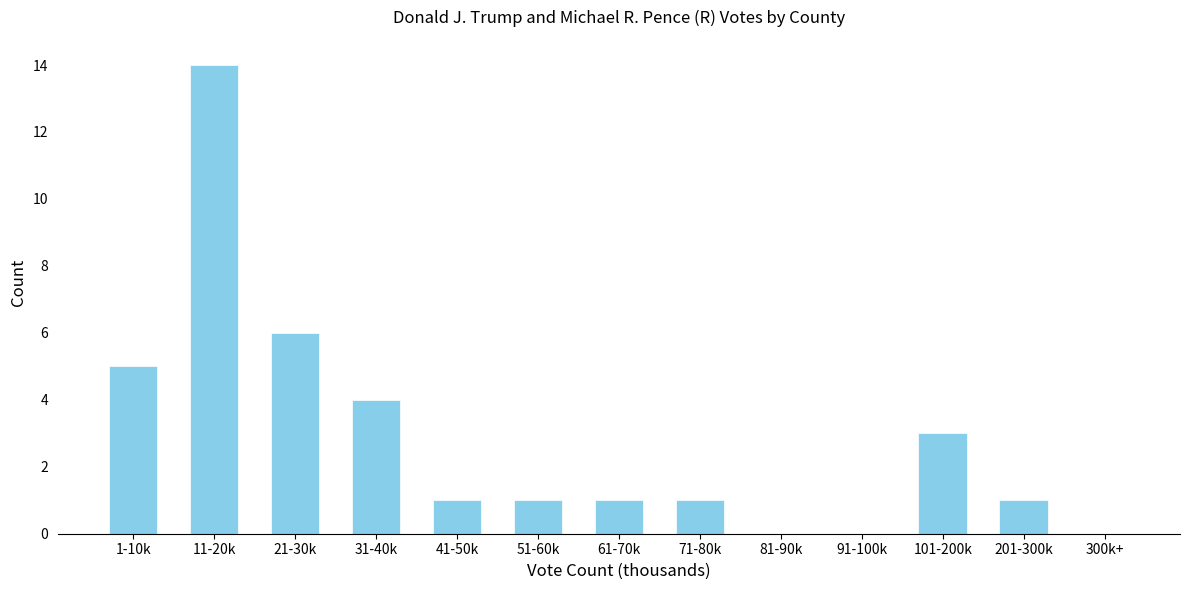

Reading left to right, list all the values displayed in this chart.

1-10k=5	11-20k=14	21-30k=6	31-40k=4	41-50k=1	51-60k=1	61-70k=1	71-80k=1	81-90k=0	91-100k=0	101-200k=3	201-300k=1	300k+=0